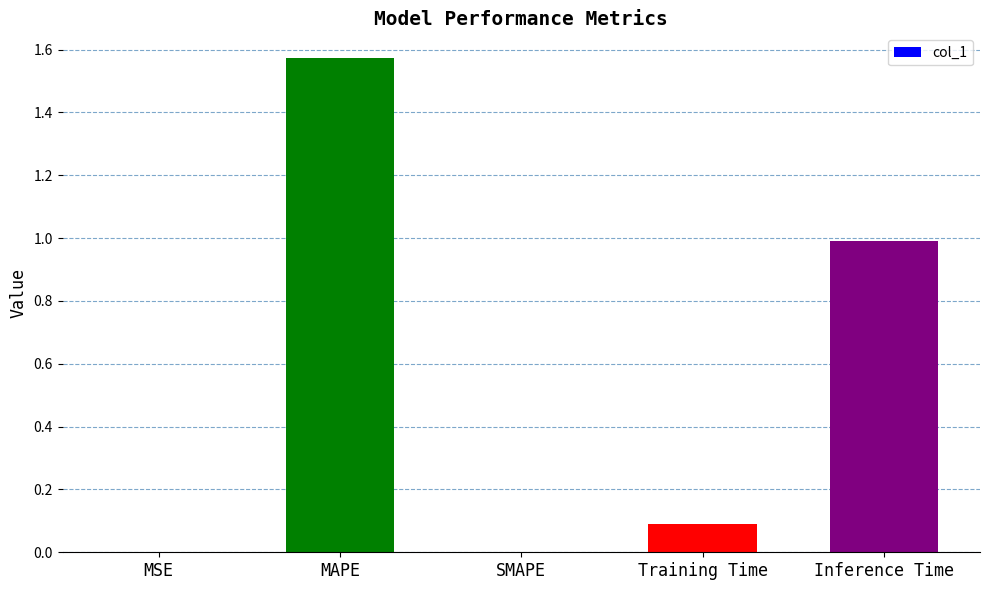

What is the change in value from SMAPE to Inference Time?

+1.0